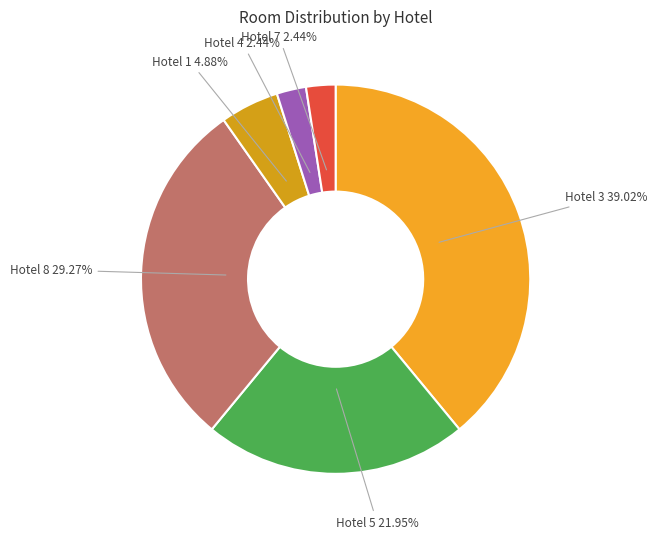

Which slice is the smallest?

Hotel 4